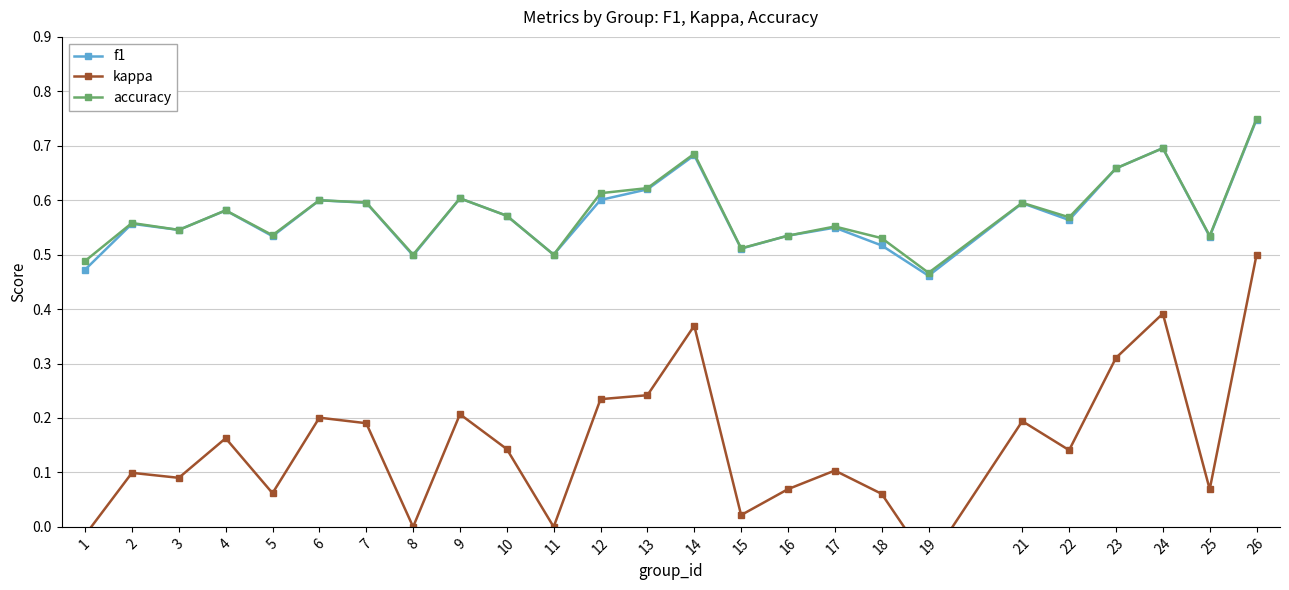

Is it true that kappa equals 0.1 at 10?

False